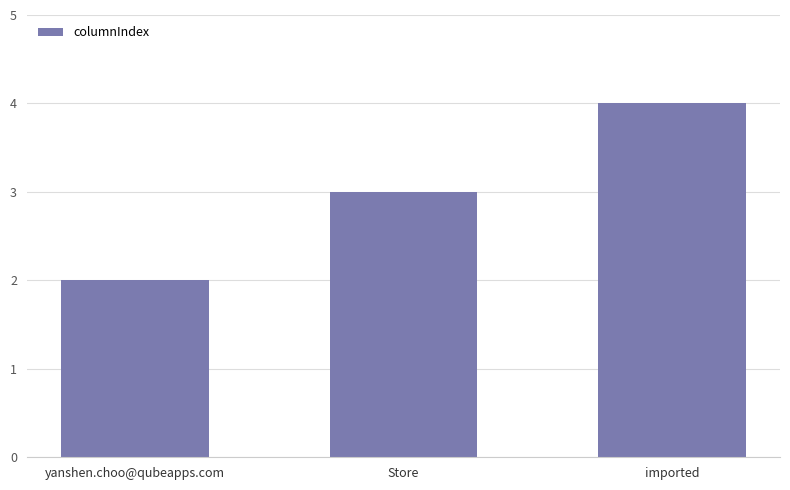

List the labels in order of value, smallest first.

yanshen.choo@qubeapps.com, Store, imported